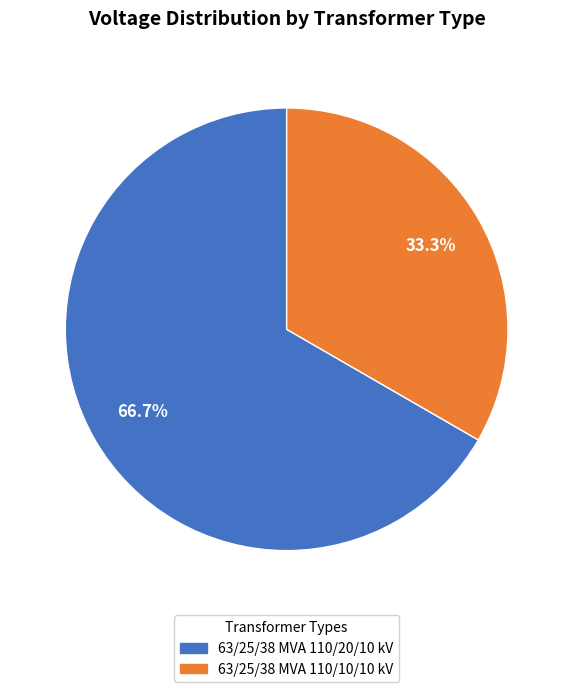

Combined, what portion of the pie is 63/25/38 MVA 110/10/10 kV and 63/25/38 MVA 110/20/10 kV?

100.0%